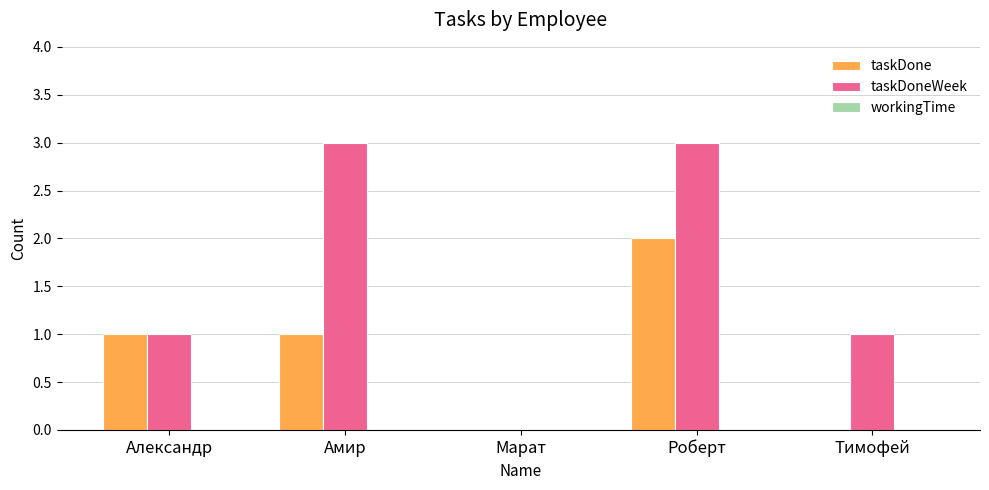

Between Александр and Роберт, which series saw the biggest shift?

taskDoneWeek